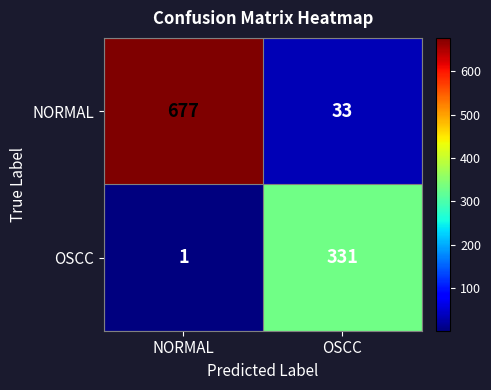

What is the difference between the highest and lowest values at NORMAL?

676